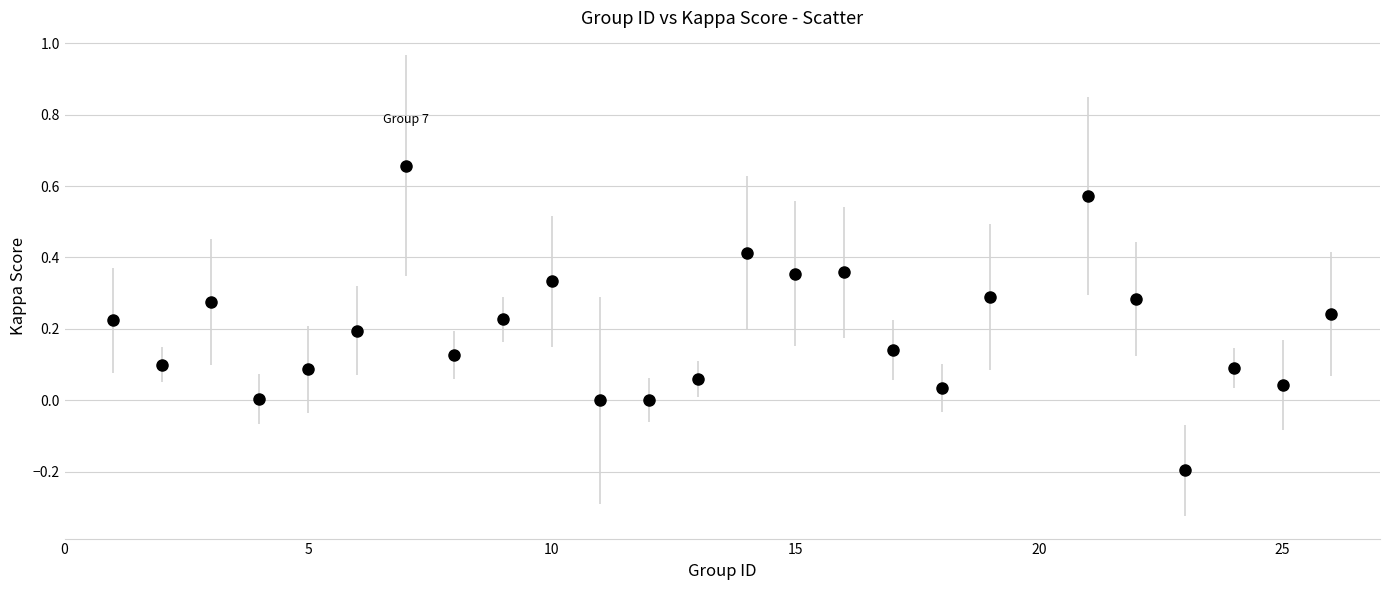

What is the sum of all values?

4.9